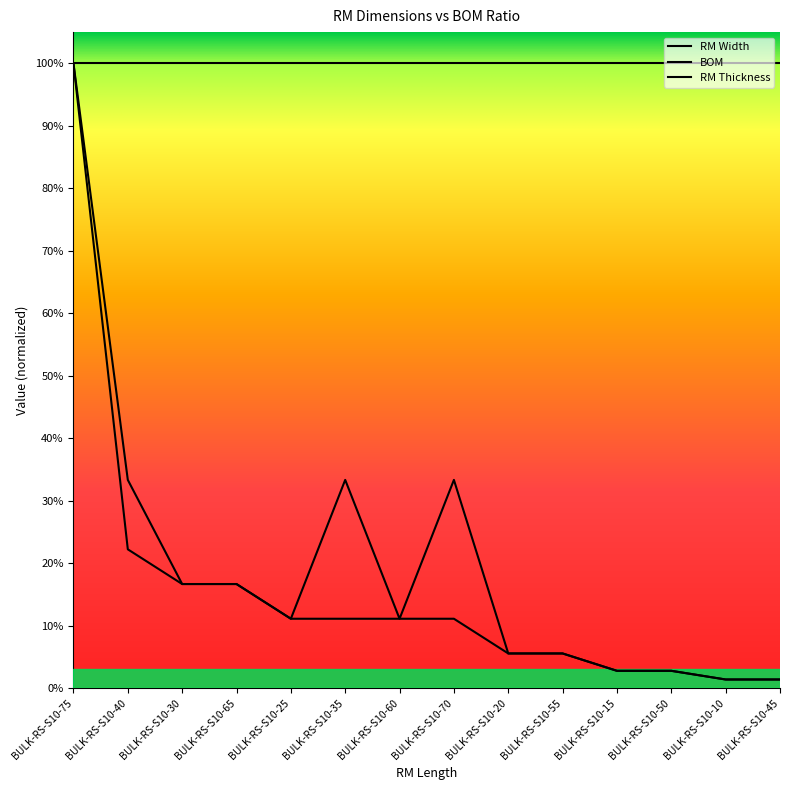

Is it true that RM Width equals 0.3 at BULK-RS-S10-65?

False